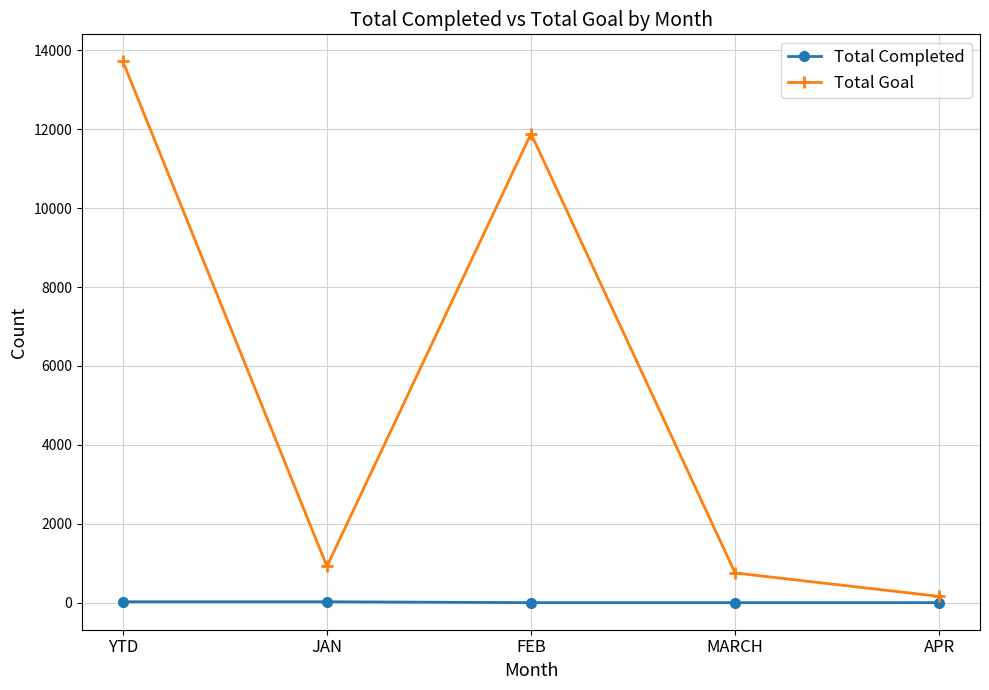

Which series has the largest total across all categories?

Total Goal